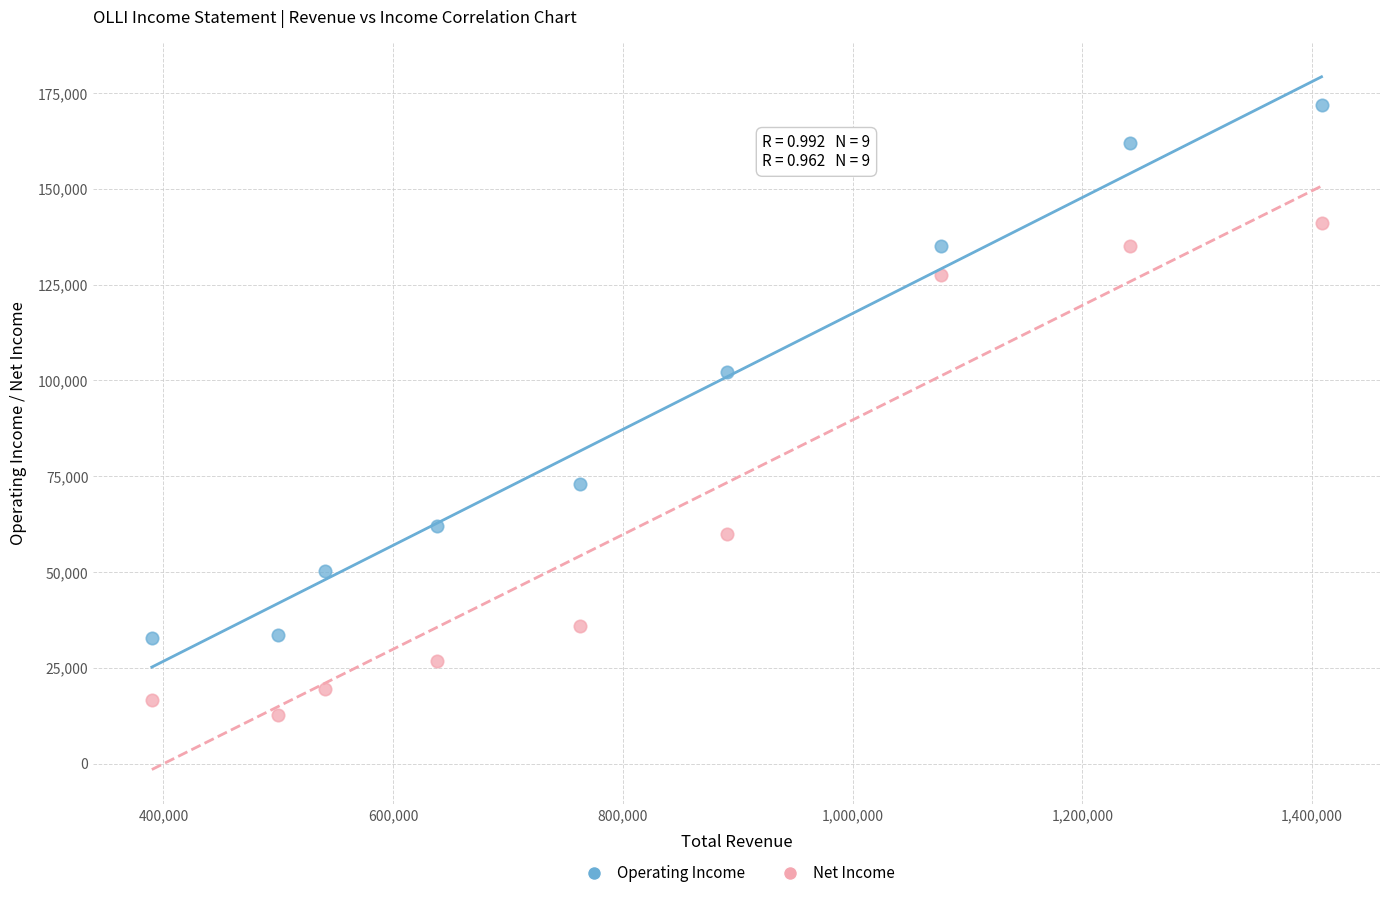

What are all the series names shown in the legend?

Operating Income, Net Income